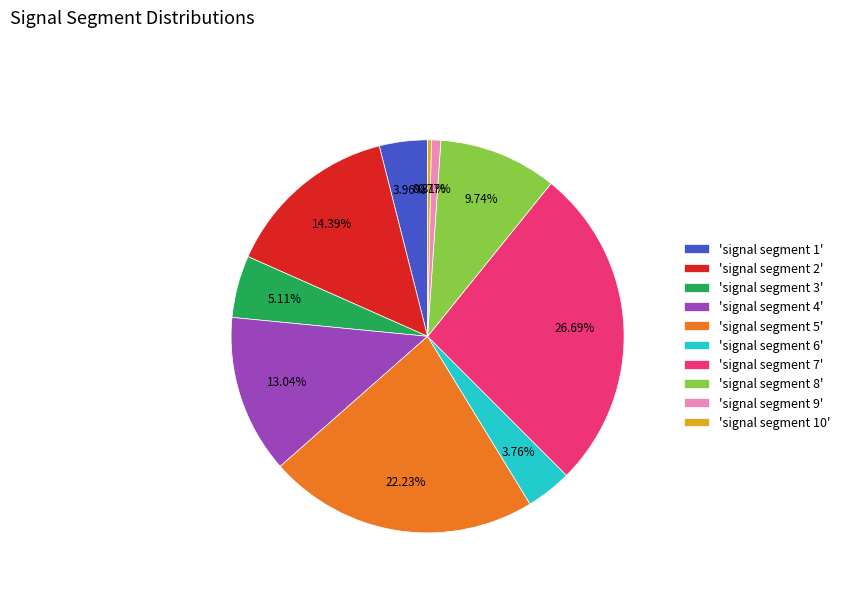

Is there a majority slice in this chart?

No